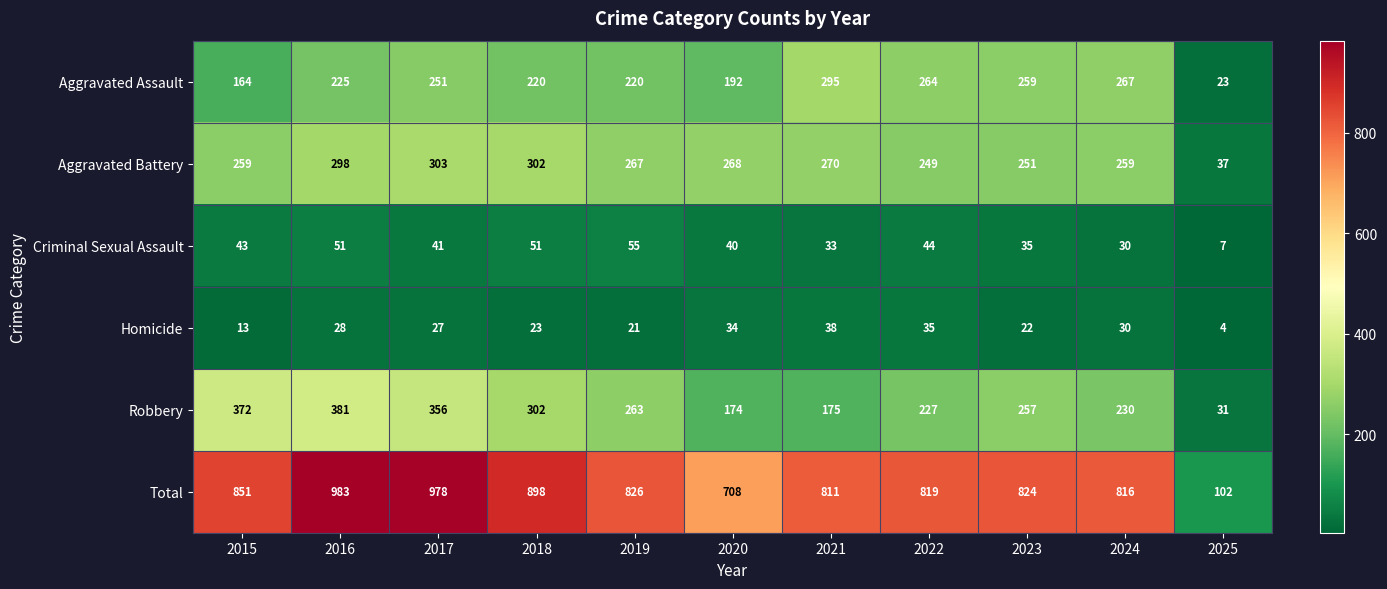

At which category is the sum across all series the highest?

2016